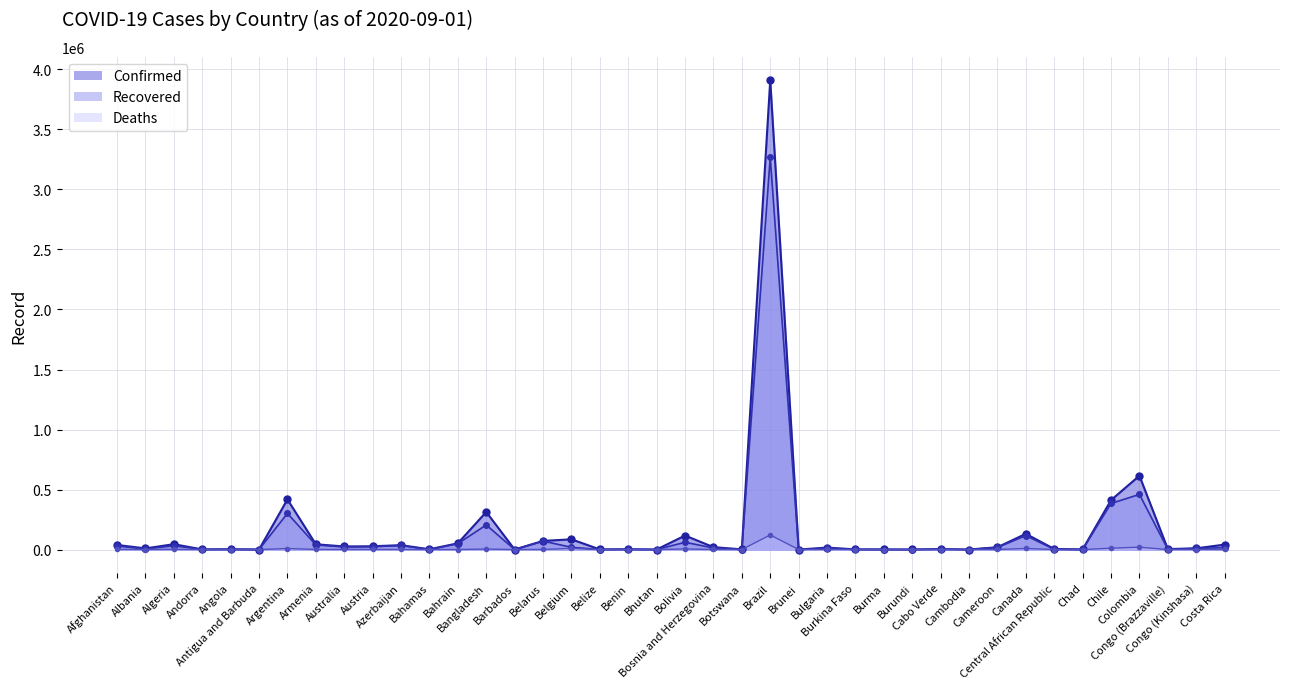

What position from the left is Cameroon?

32